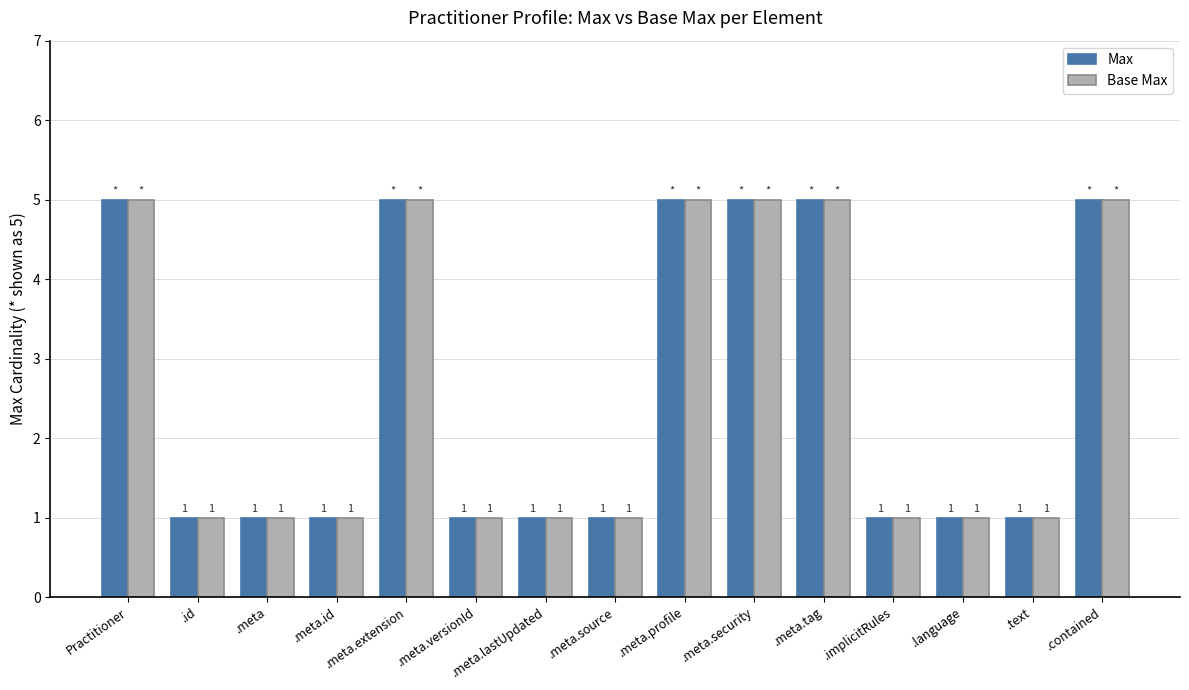

What is the sum of the Base Max values at .language and .meta.security?

6